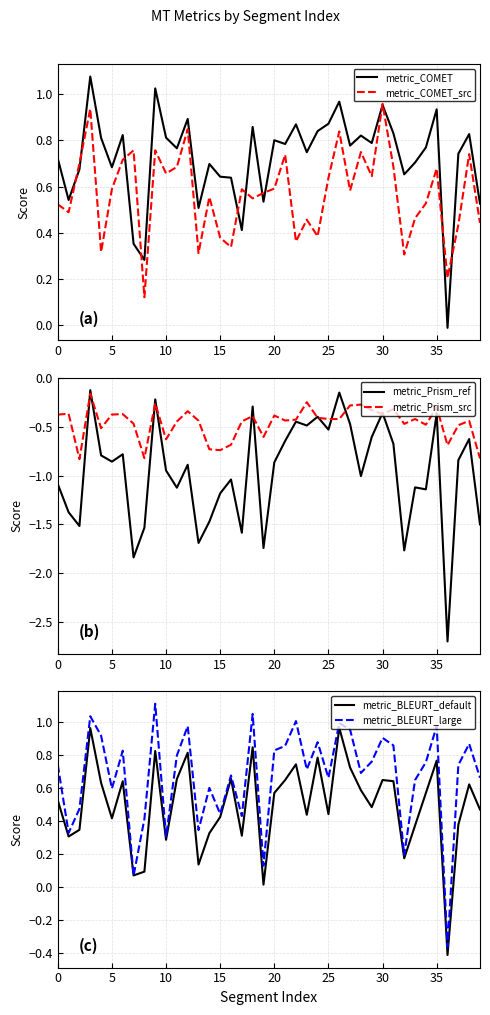

How many values in the metric_COMET series are below 0?

1